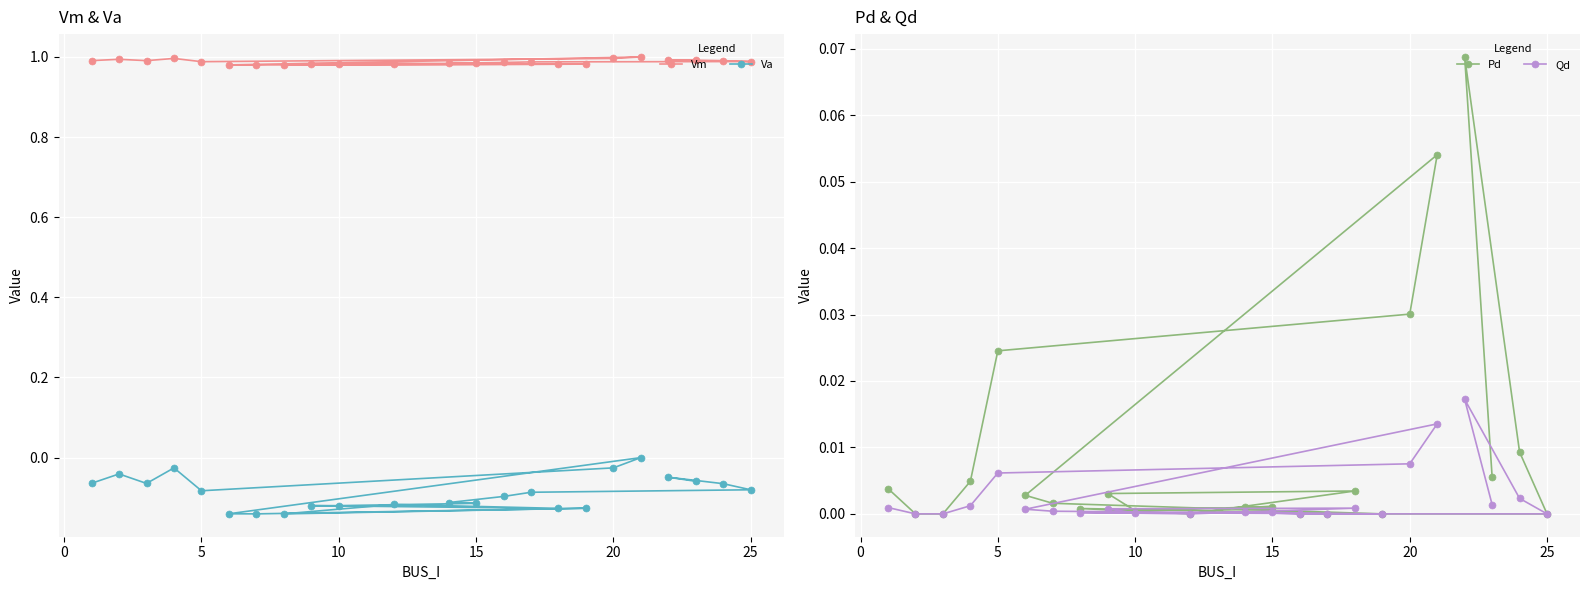

How many lines are shown in the chart?

4